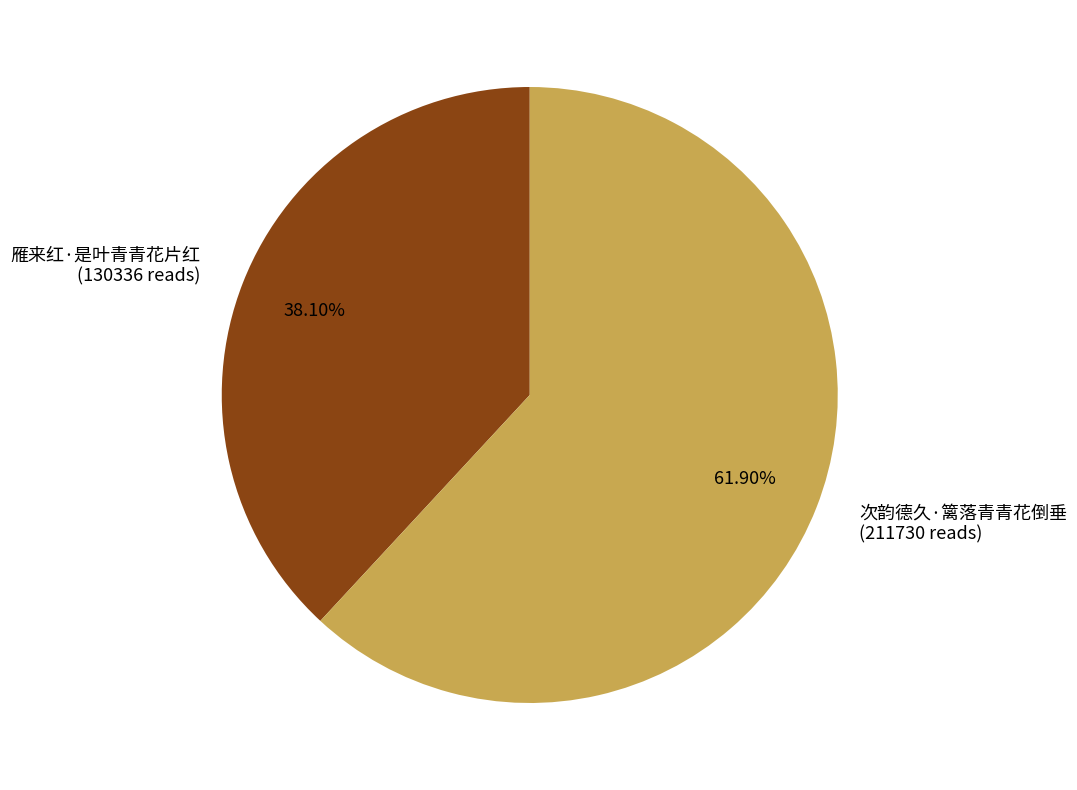

To the nearest percent, what portion does 次韵德久·篱落青青花倒垂 represent?

62%